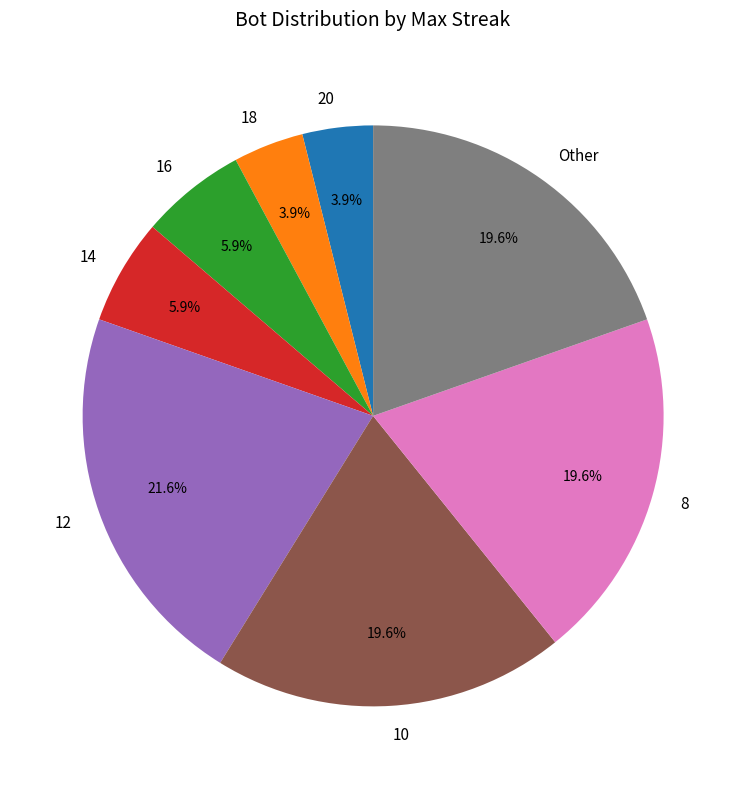

Which slice is the largest?

12